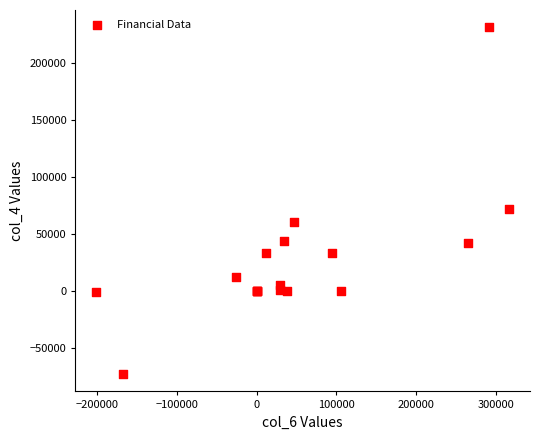

What Y value in the scatter plot is closest to 79297?

72246